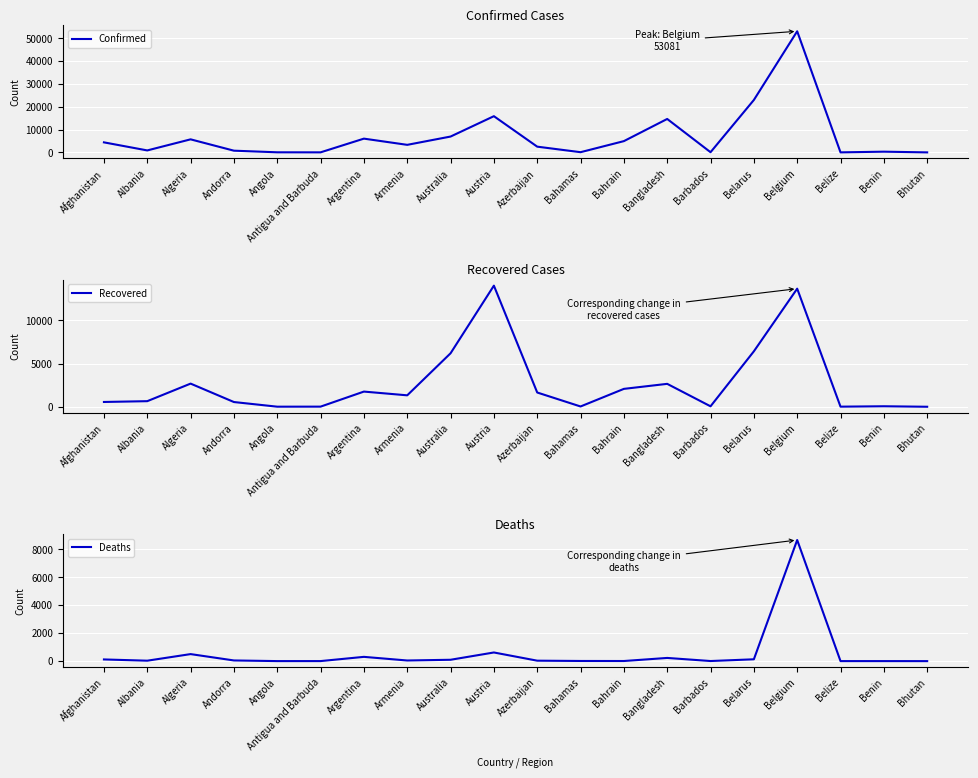

What is the sum of all Confirmed values?

142677